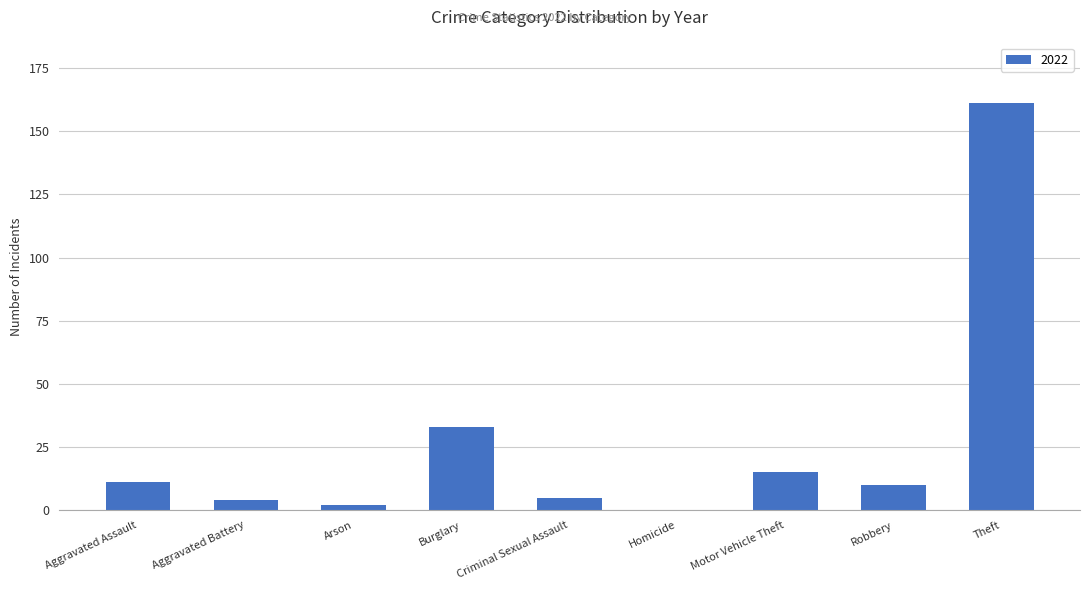

What is the maximum value shown in the chart?

161